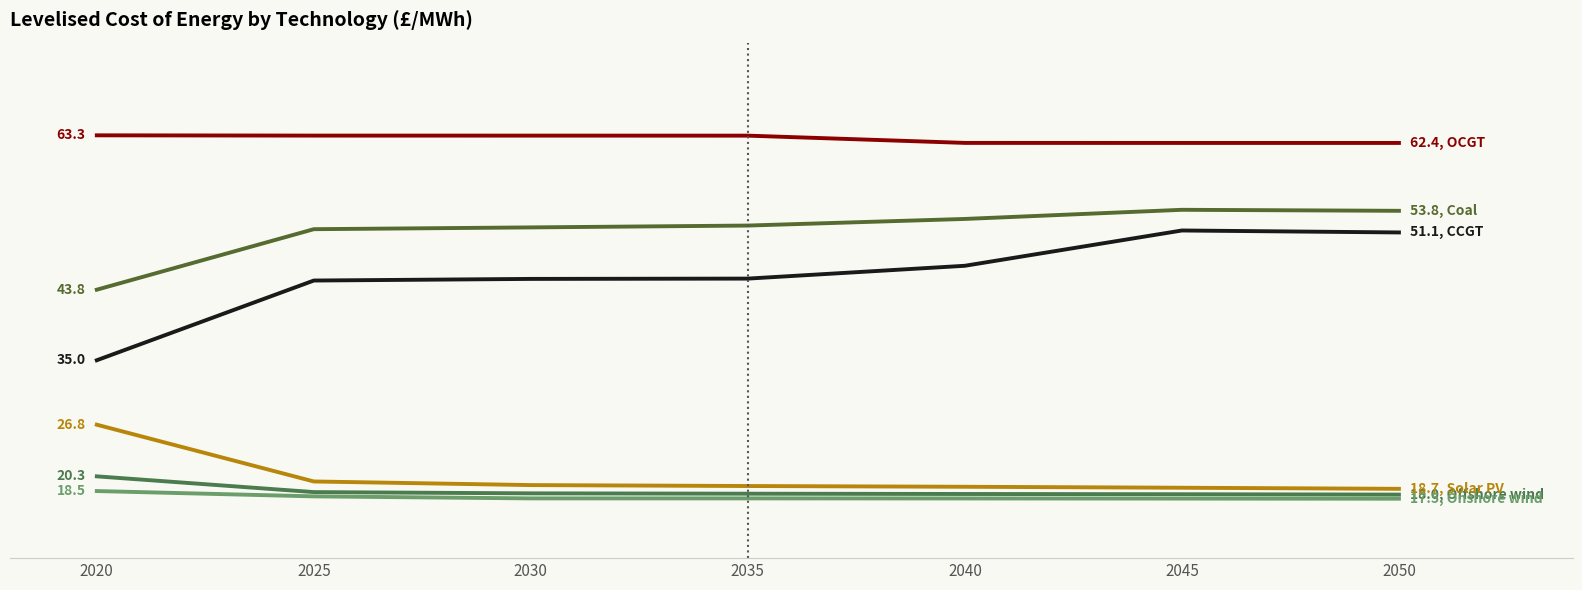

Is it true that offshore_wind equals 18.1 at 2045?

True